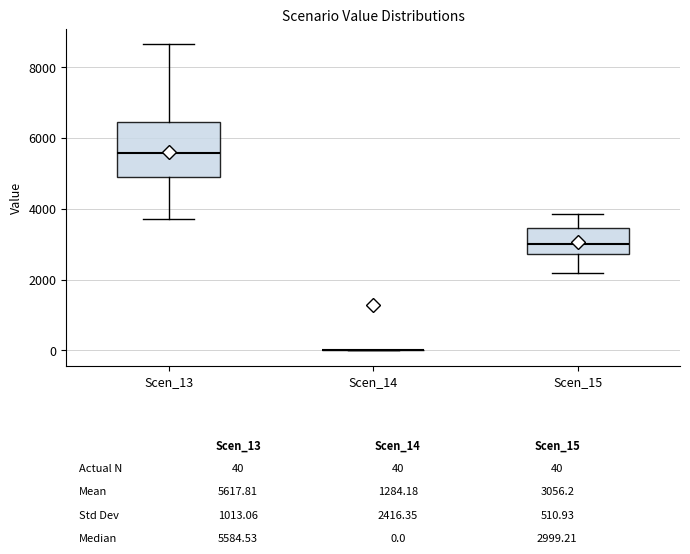

Which box is the tallest, from its lower edge to its upper edge?

Scen_13